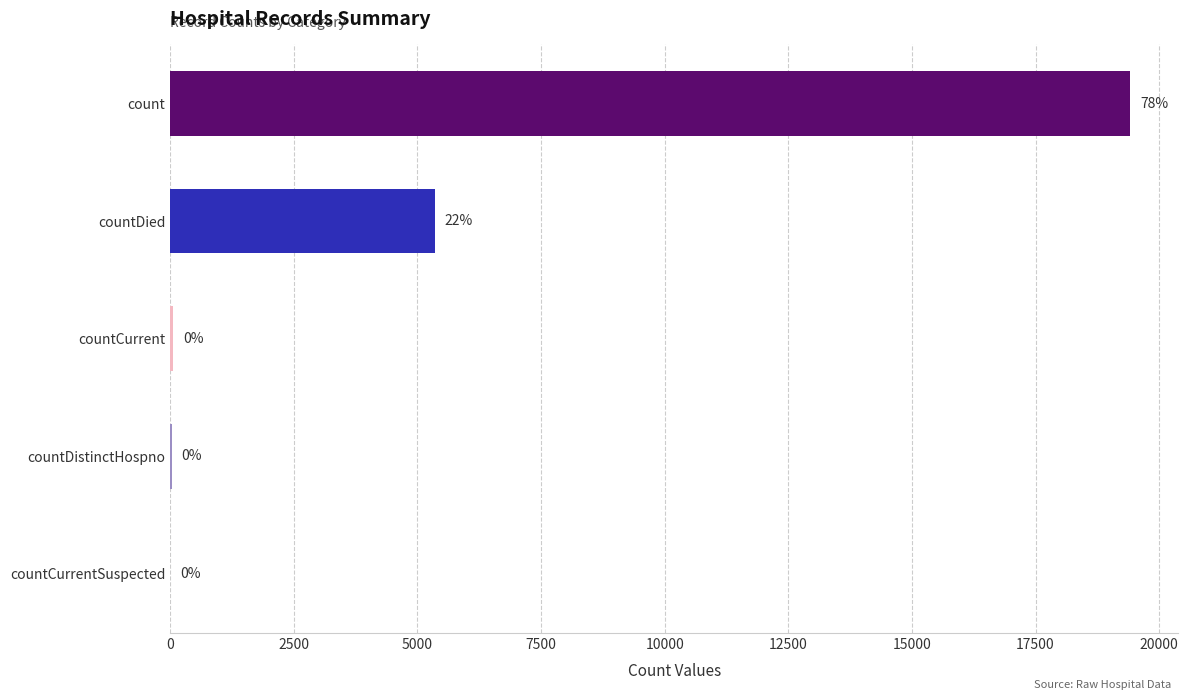

At which label is the value closest to 9710?

countDied